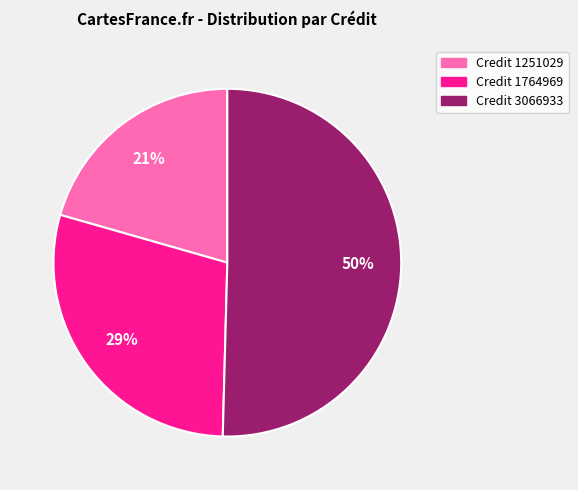

To the nearest percent, what is the difference between the Credit 3066933 and Credit 1764969 slice percentages?

21%